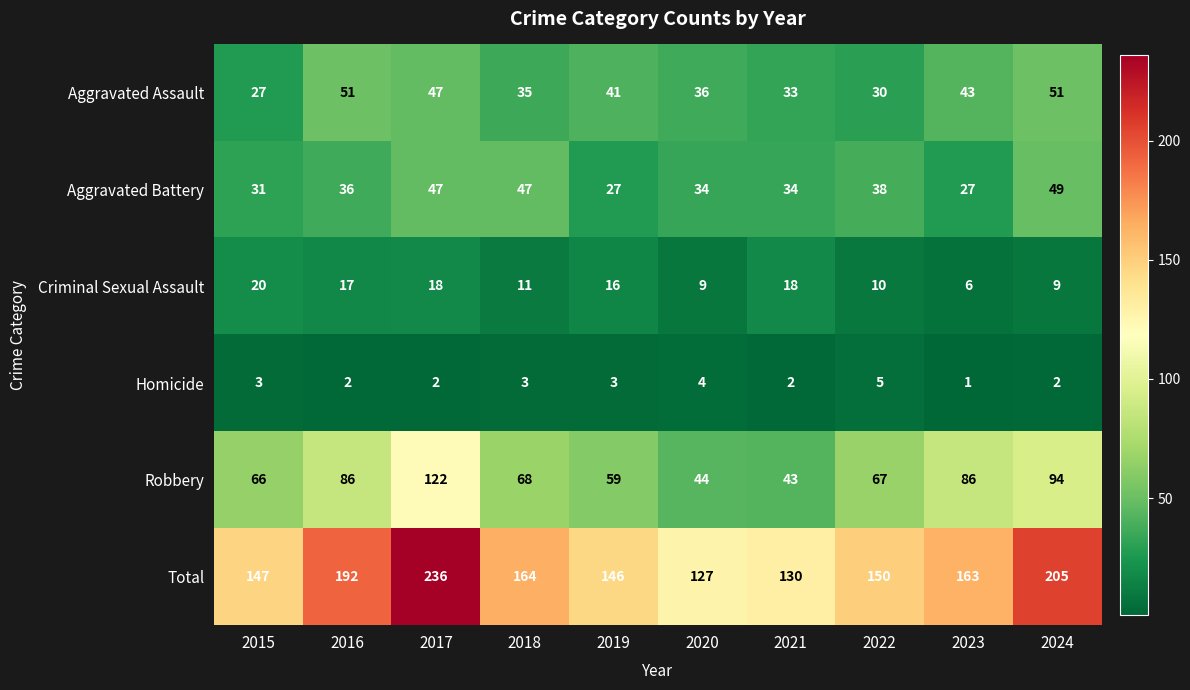

List the series in order of their peak value, highest first.

Total, Robbery, Aggravated Assault, Aggravated Battery, Criminal Sexual Assault, Homicide